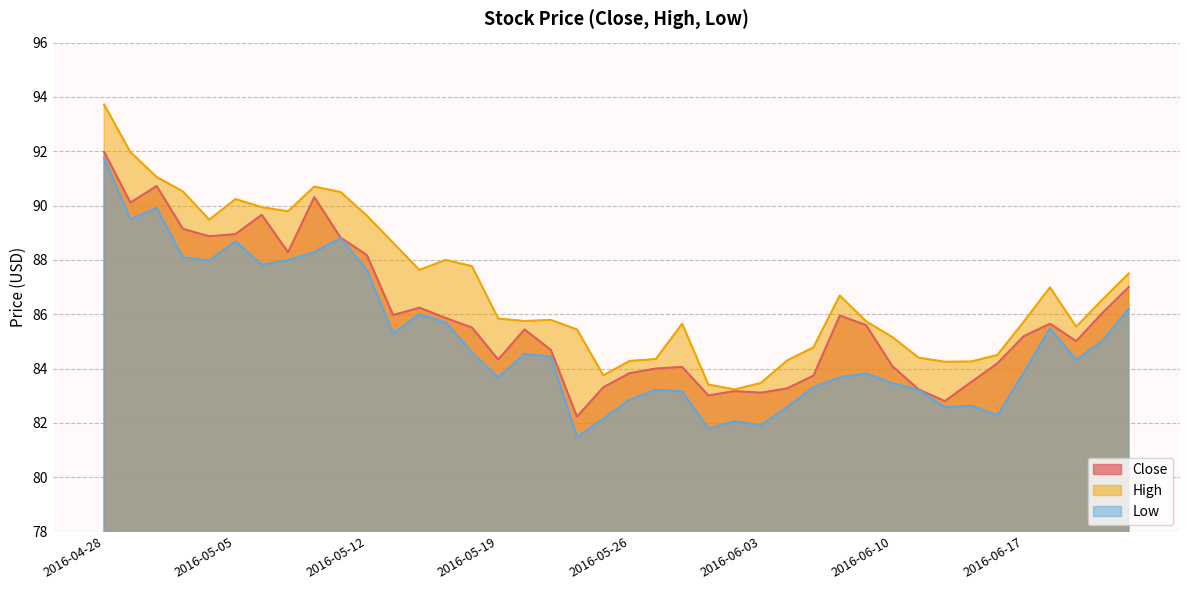

What are all the series names shown in the legend?

Close, High, Low